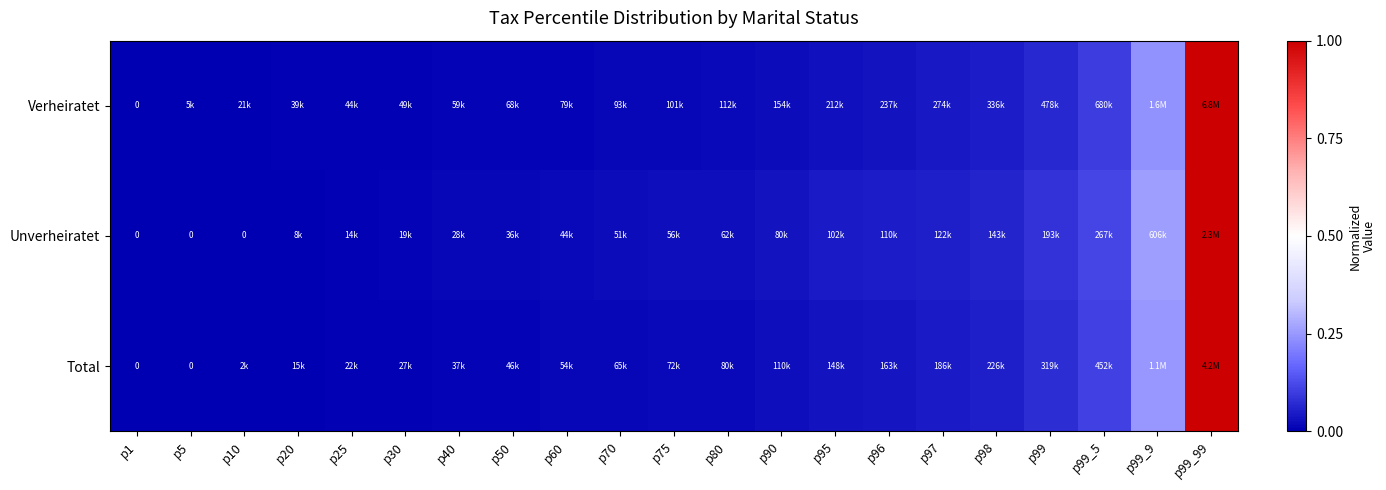

How many data points in Total are above 0?

19